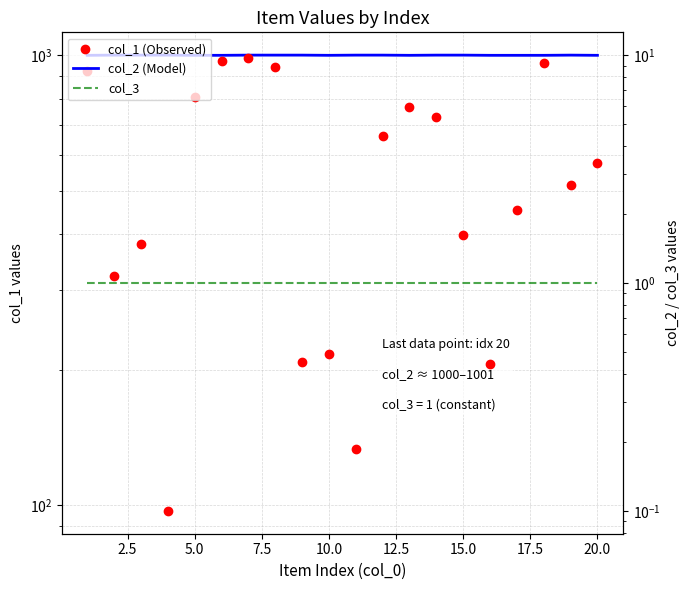

How many lines are shown in the chart?

3